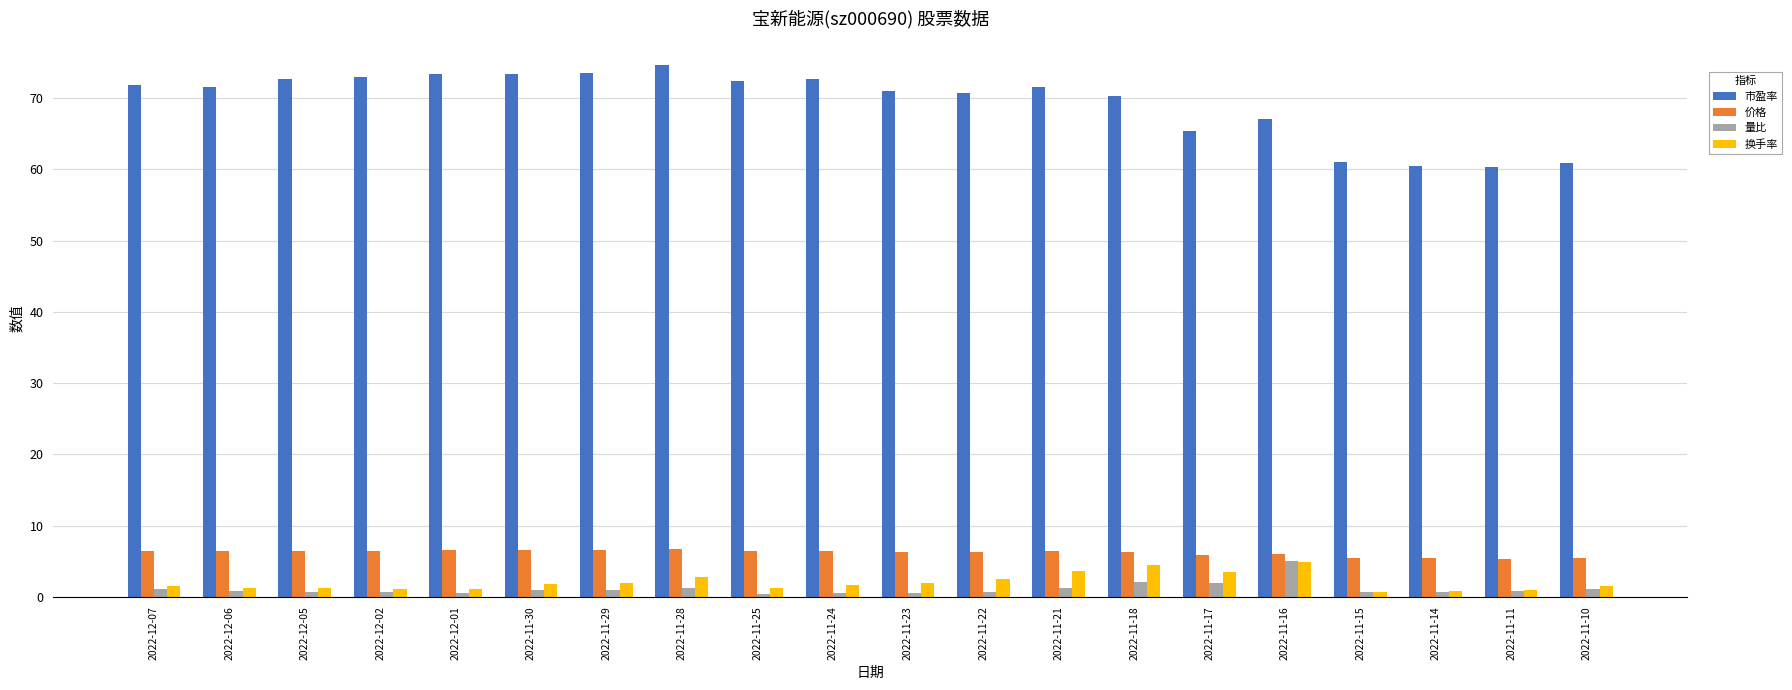

The 价格 series shows 2.6 at 2022-11-18. True or false?

False